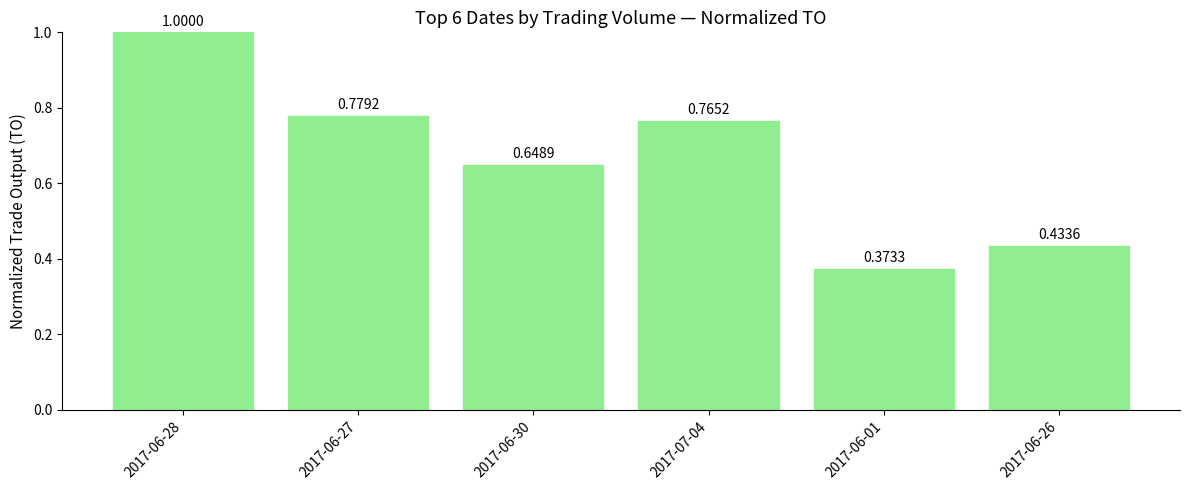

What is the value of the 1st bar from the left?

1.0